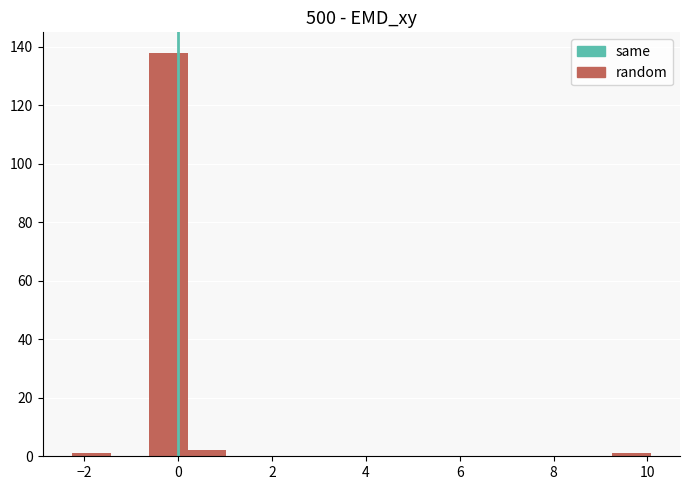

Which range on the x-axis has the tallest bar?

-0.6 to 0.2